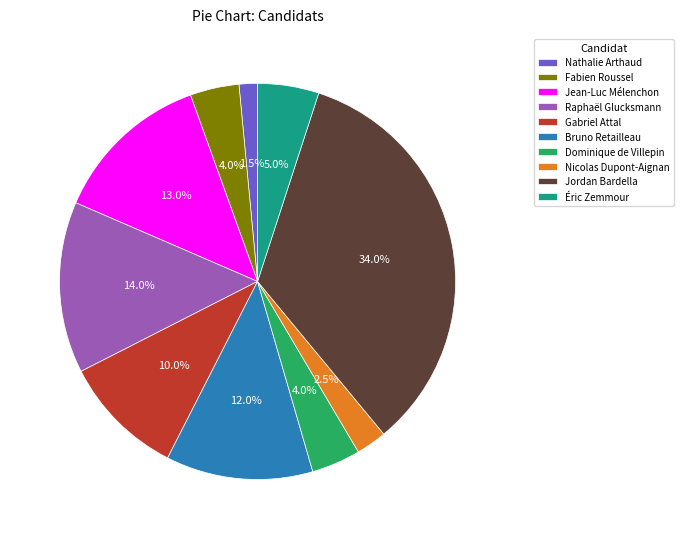

Which category has the biggest portion of the pie?

Jordan Bardella